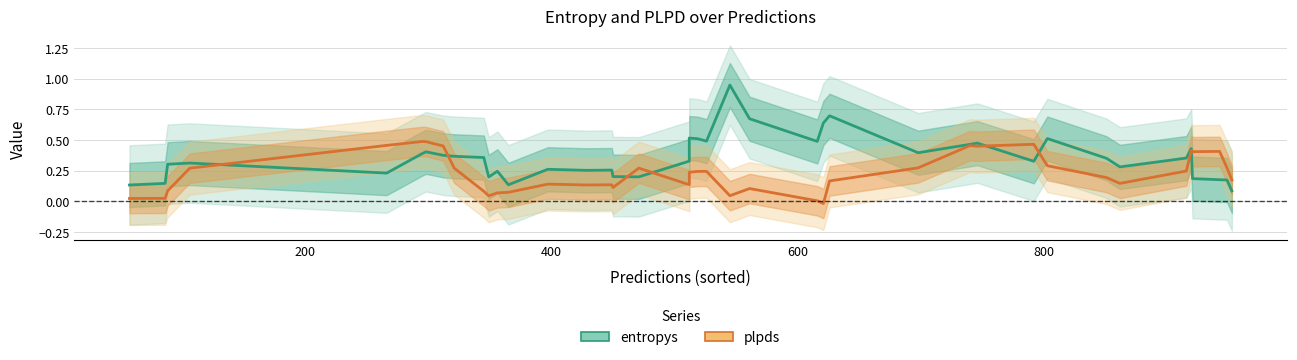

What is the difference between the maximum and minimum values in the entropys series?

0.9